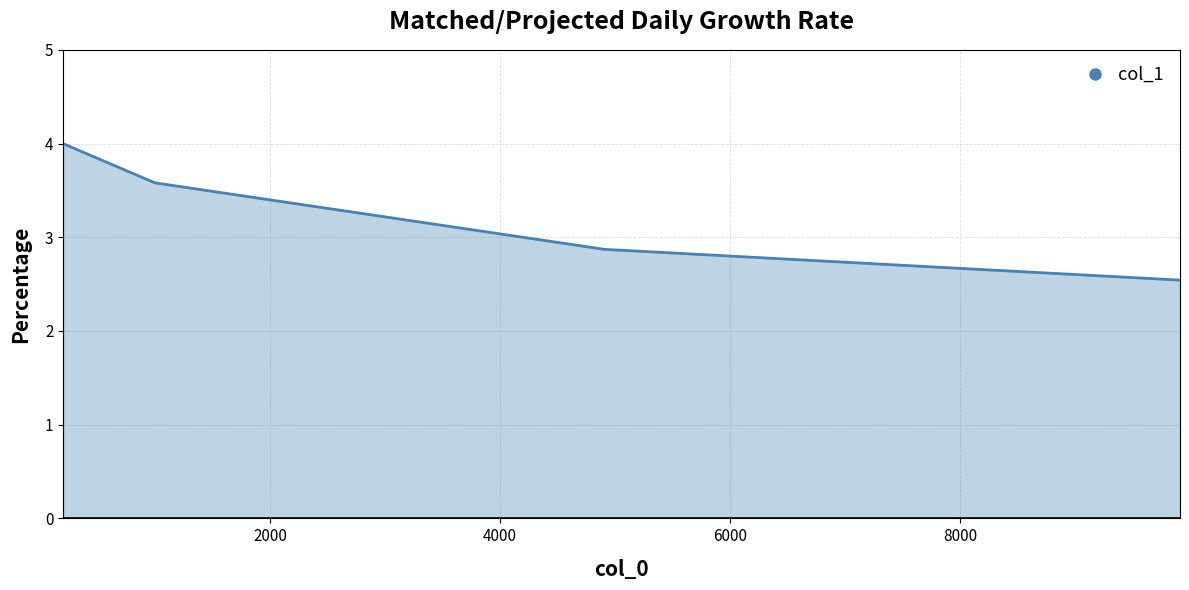

True or false: there are more than 0 points higher than both neighbors.

False